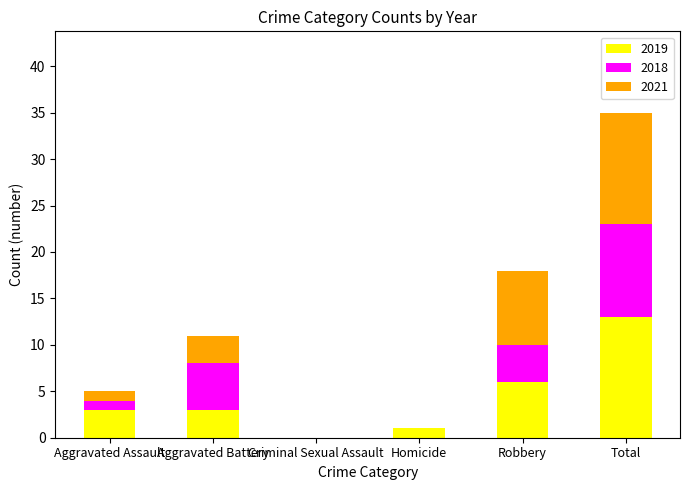

At which category is the sum across all series the highest?

Total